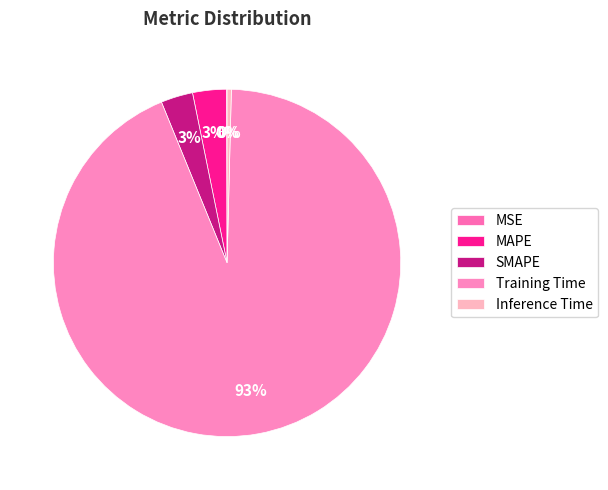

What is the smallest slice in the pie chart?

MSE